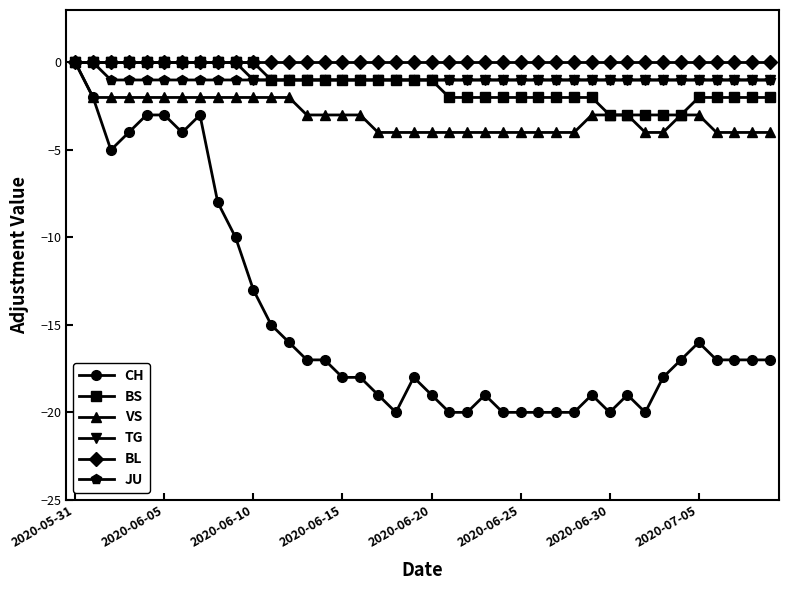

Which series has the widest spread of values?

CH